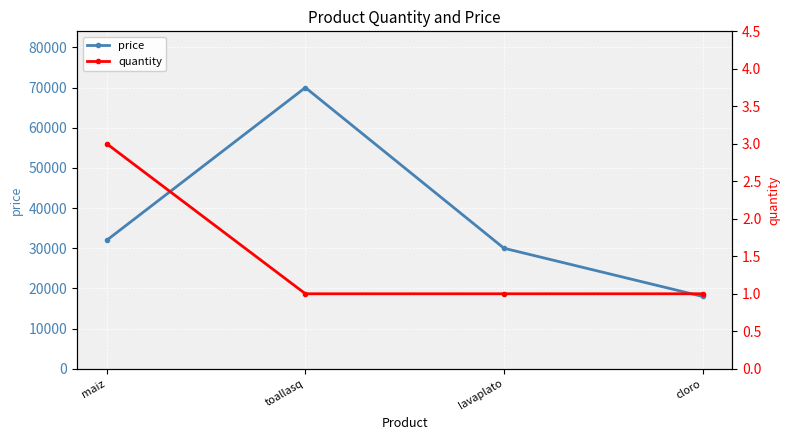

List the labels in order of quantity value, largest first.

maiz, toallasq, lavaplato, cloro